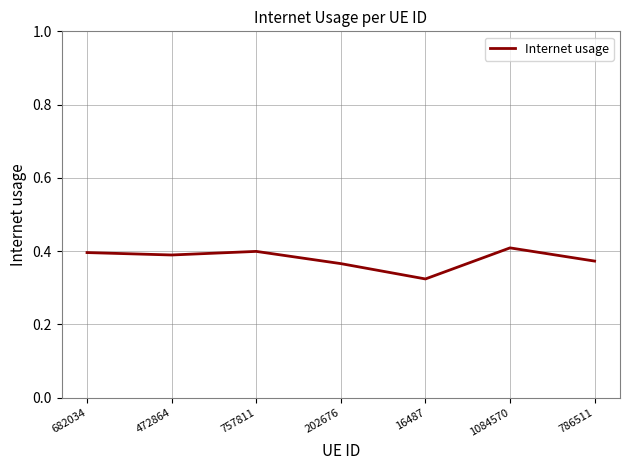

How many values are between 0 and 1?

7